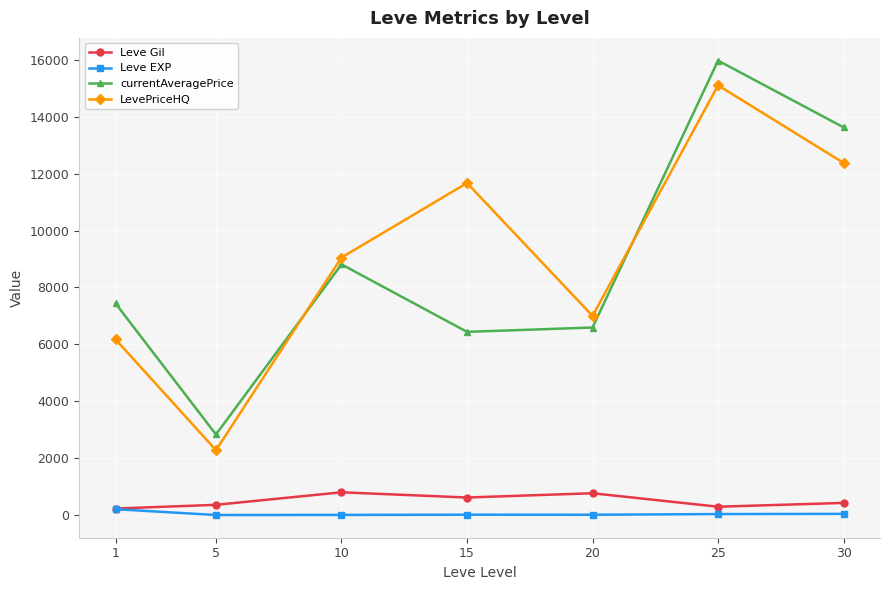

True or false: Leve Gil and LevePriceHQ intersect in this chart.

False